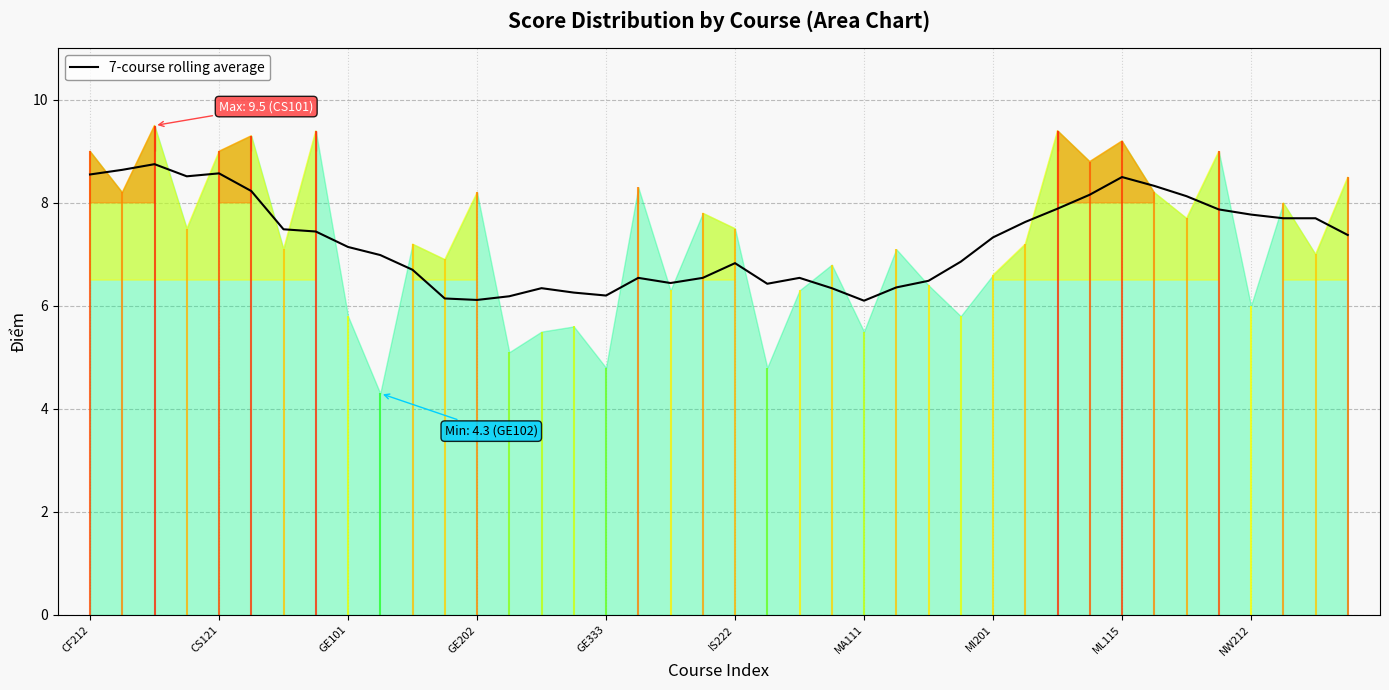

Where does the data first go above 7?

CF212